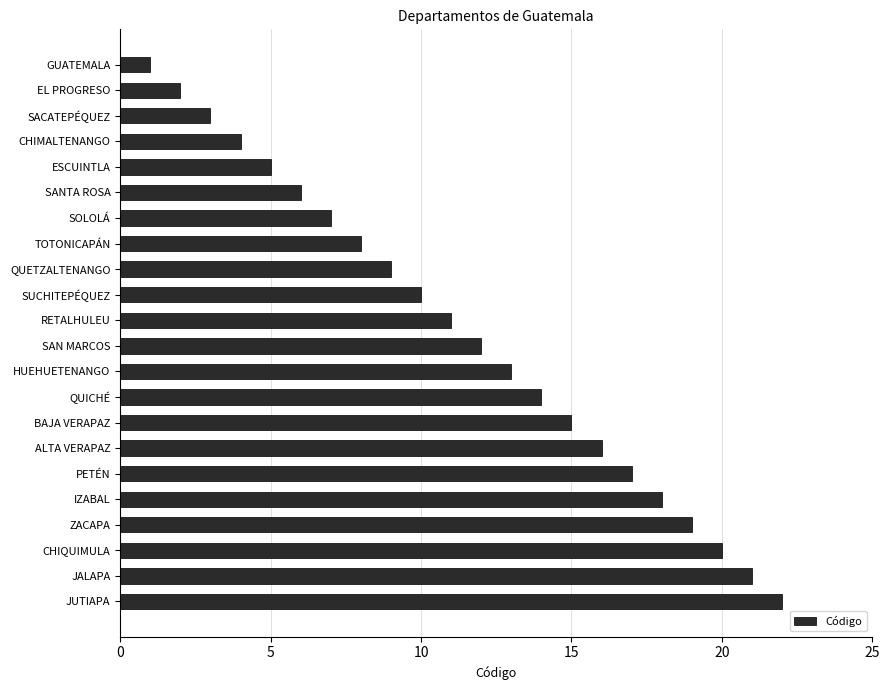

The value at QUICHÉ is 20. True or false?

False